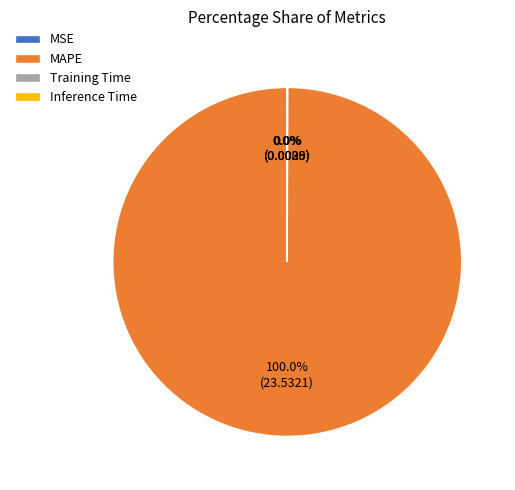

Which category has the biggest portion of the pie?

MAPE